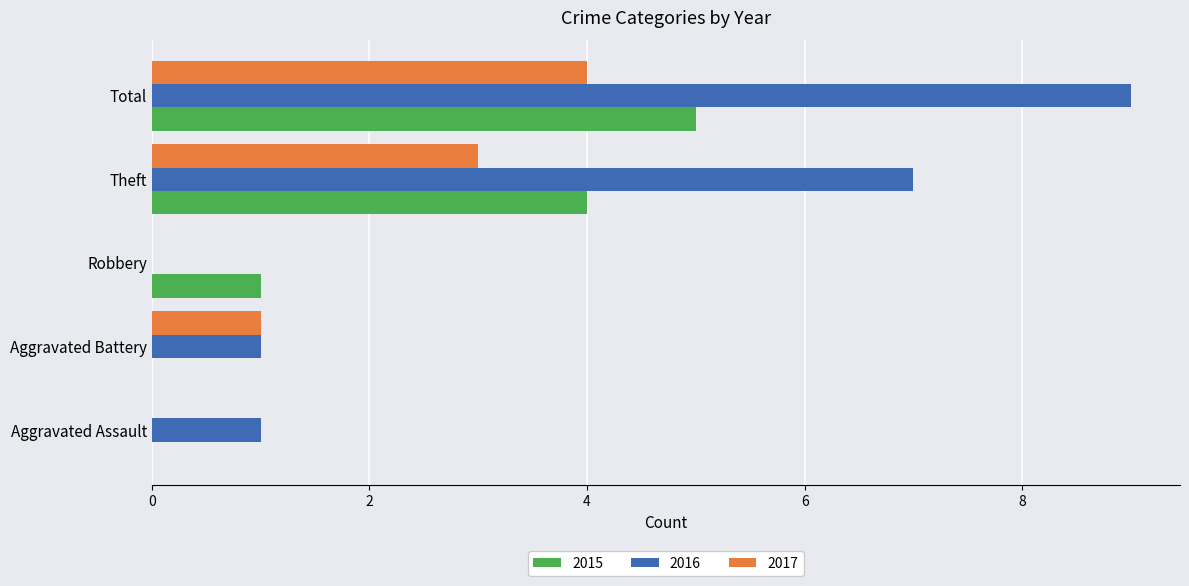

Where is 2015 nearest to the value 2?

Robbery